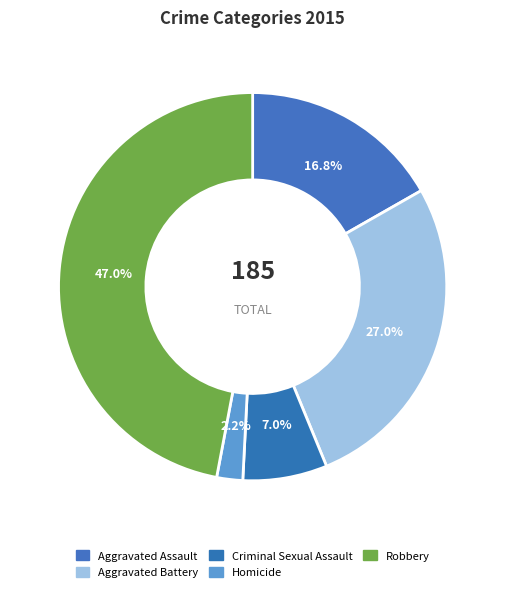

How many segments does this pie chart have?

5